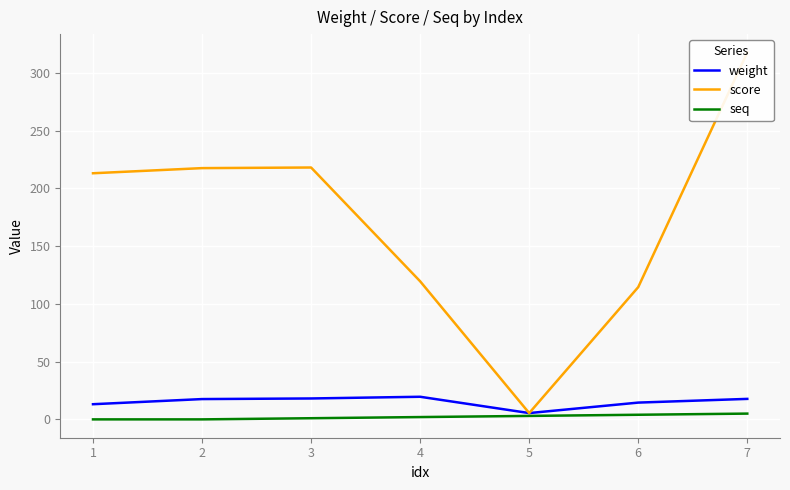

True or false: weight and score cross at least once.

False